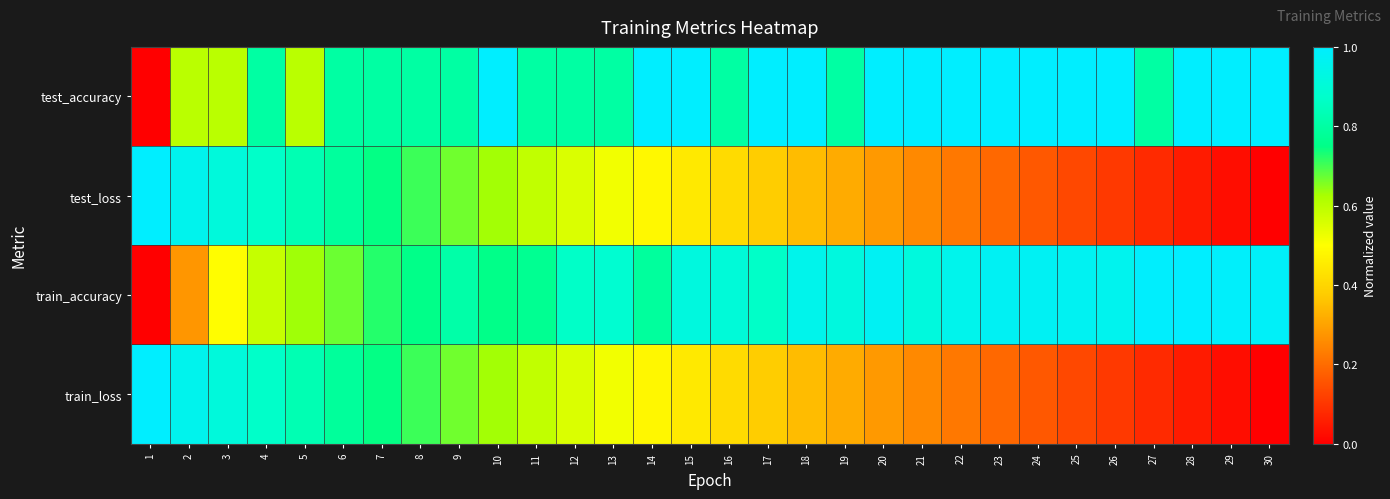

Which category has the highest value across all series?

10